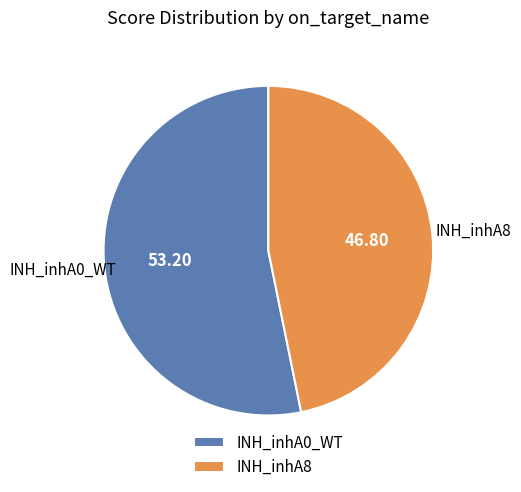

What is the ratio of the value at INH_inhA0_WT to the value at INH_inhA8?

1.1